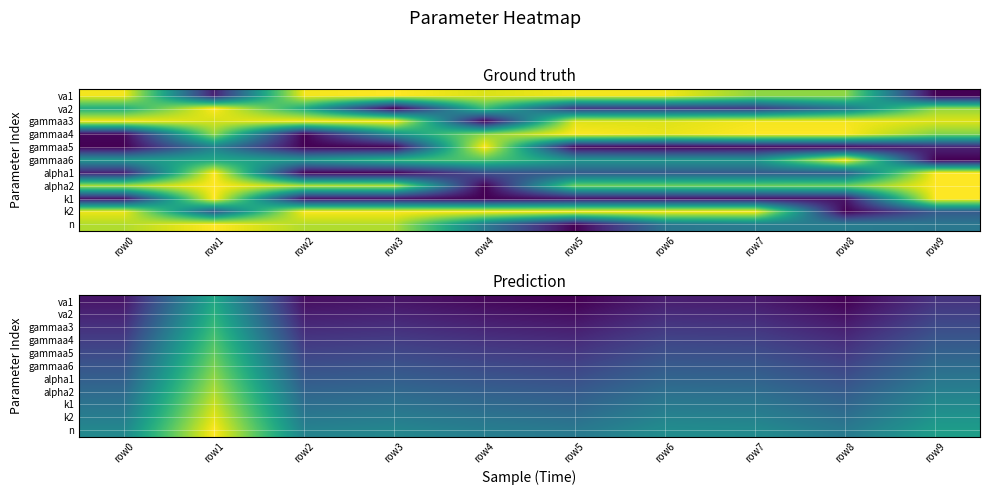

Which label corresponds to the smallest value in the chart?

row5